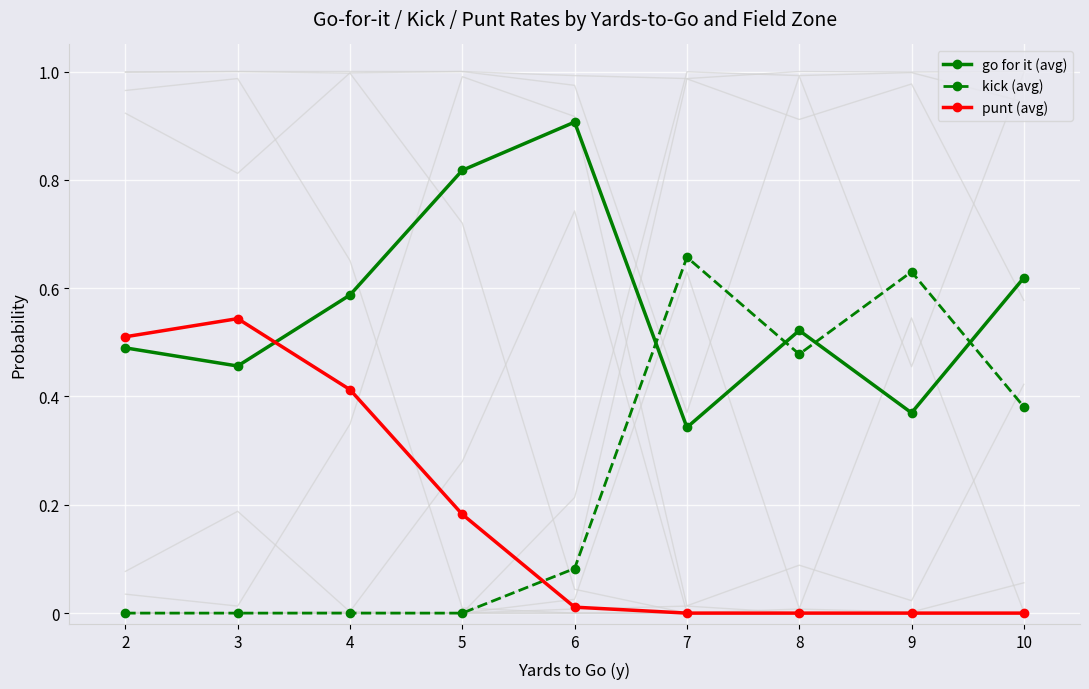

Where is the first local minimum for go for it (avg)?

3